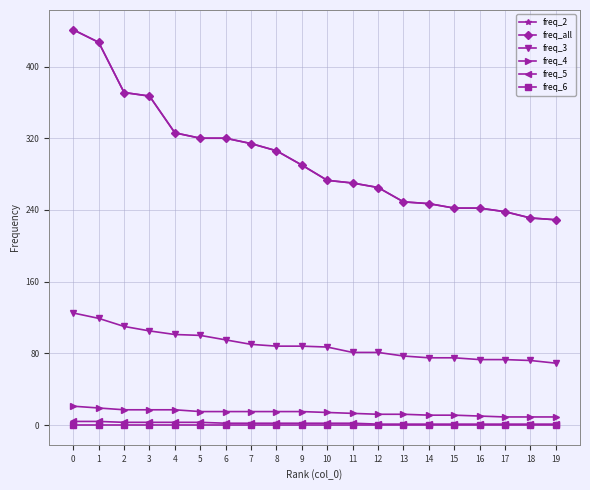

Does the chart have visible grid lines?

Yes